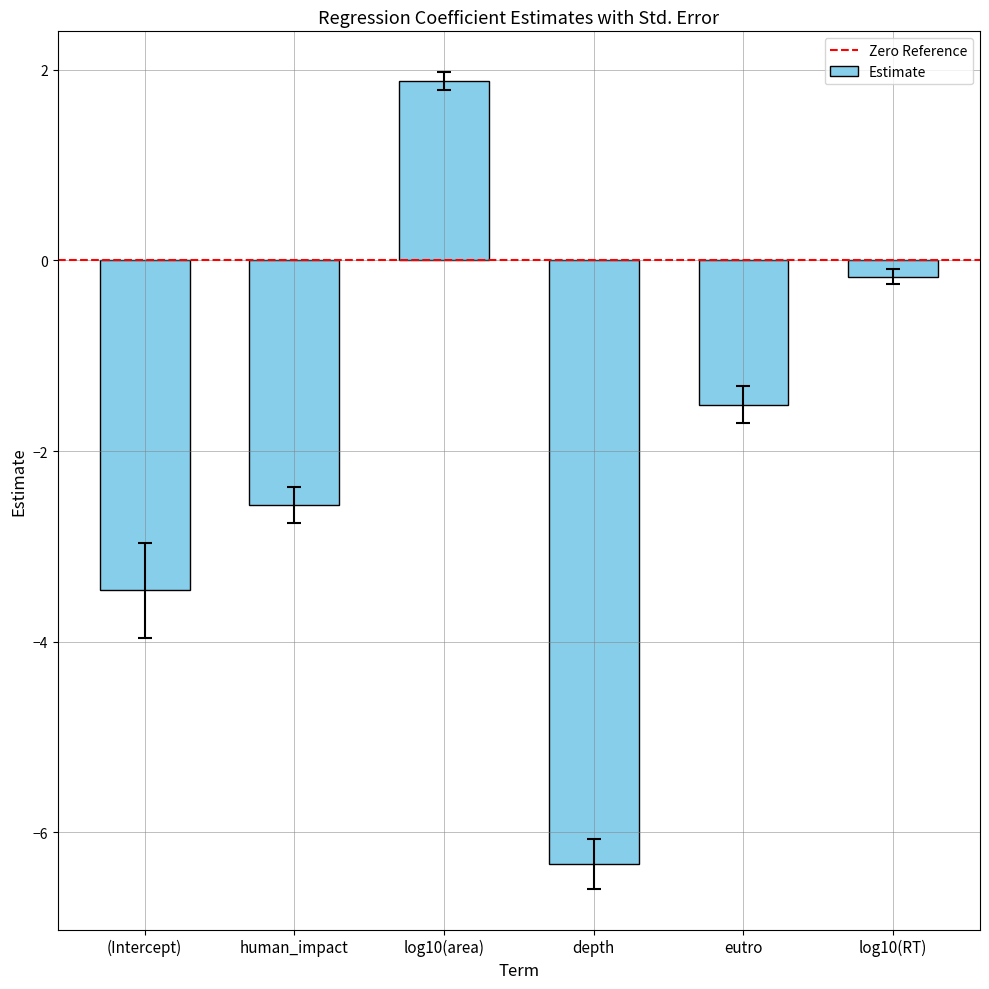

Reading right to left, transcribe all the data shown in this chart.

log10(RT)=-0.2	eutro=-1.5	depth=-6.3	log10(area)=1.9	human_impact=-2.6	(Intercept)=-3.5